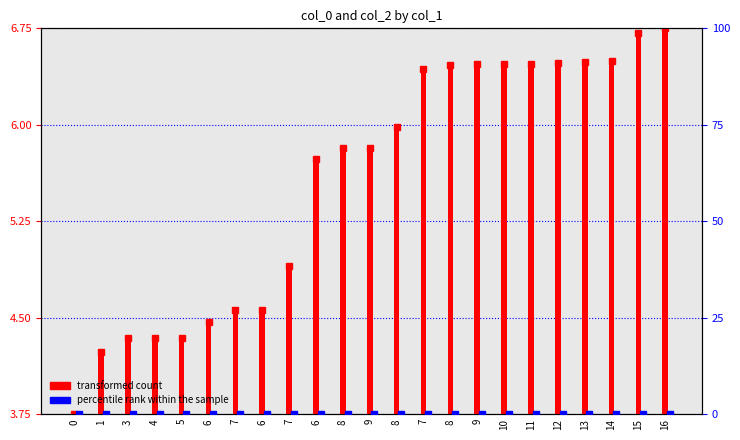

How many data points in transformed count are less than 5?

9